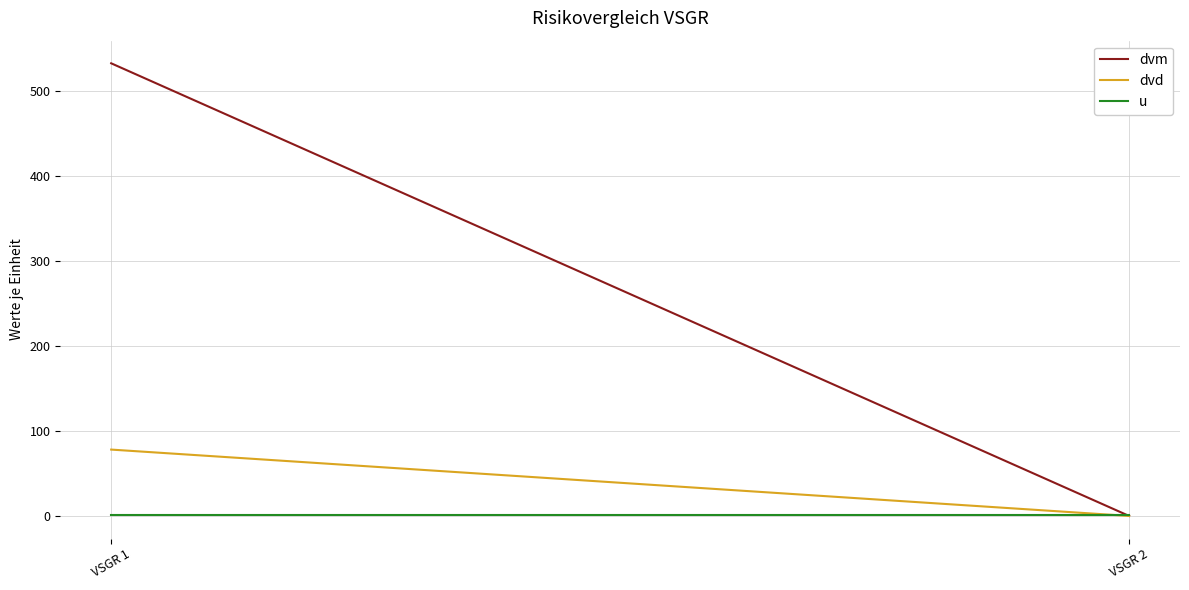

At which category is the sum across all series the highest?

VSGR 1